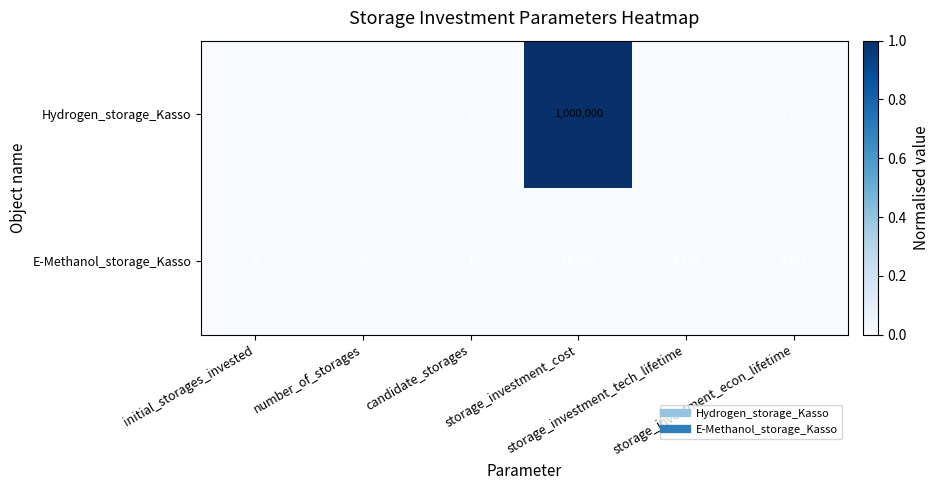

Which series has the widest spread of values?

Hydrogen_storage_Kasso